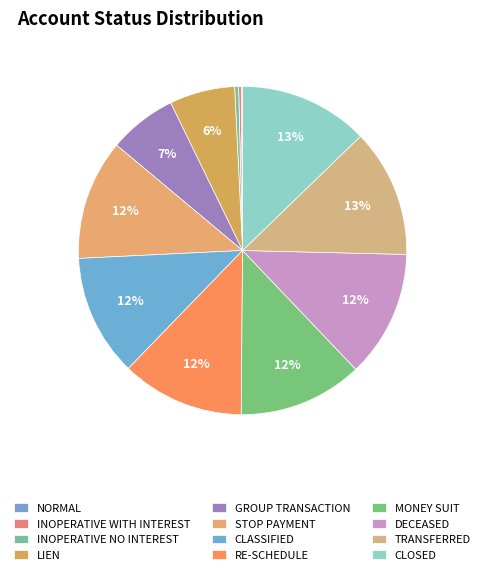

Does CLOSED represent more than half of the total?

No